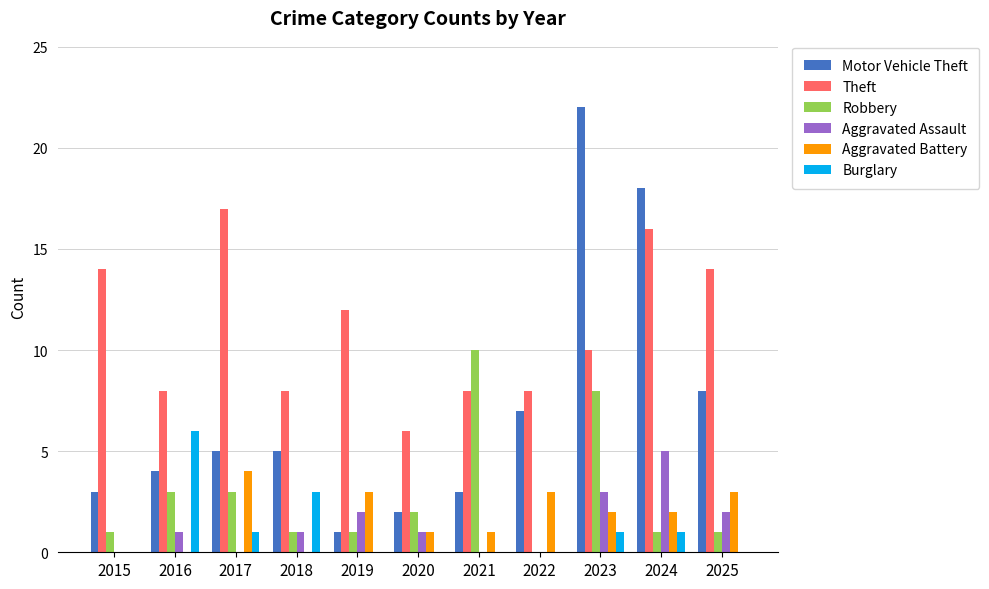

What is the total value across all series at 2022?

18